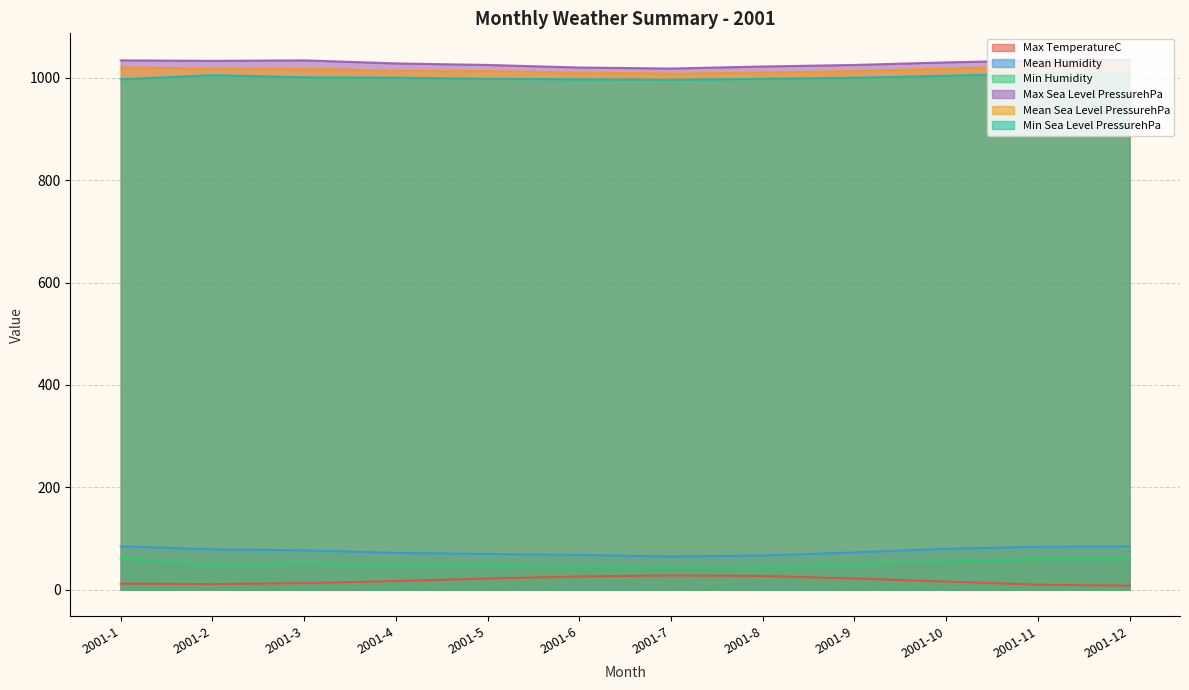

What is the sum of all Mean Sea Level PressurehPa values?

12186